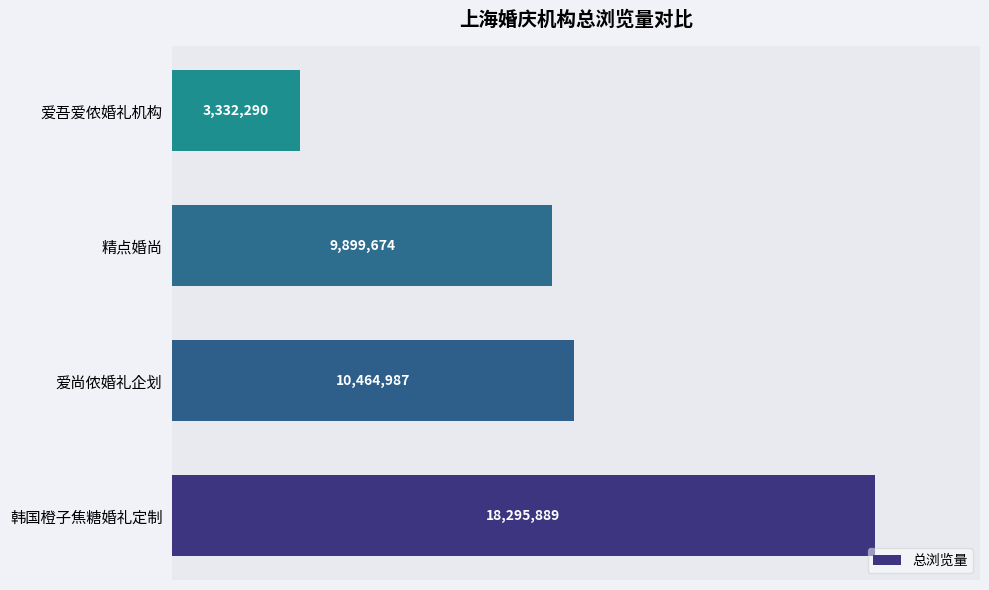

True or false: the data shows 10464987 at 爱尚侬婚礼企划.

True